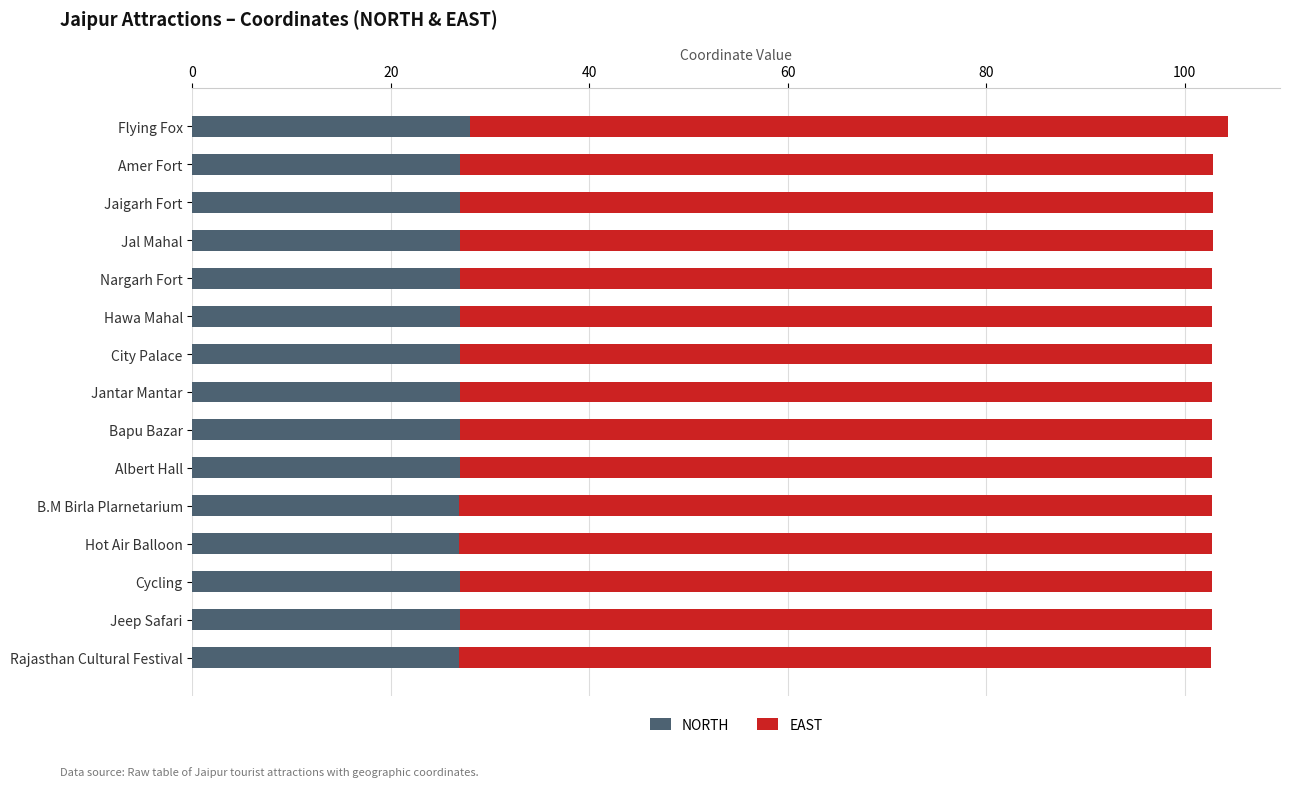

The value of NORTH at Flying Fox is 28.0. True or false?

True